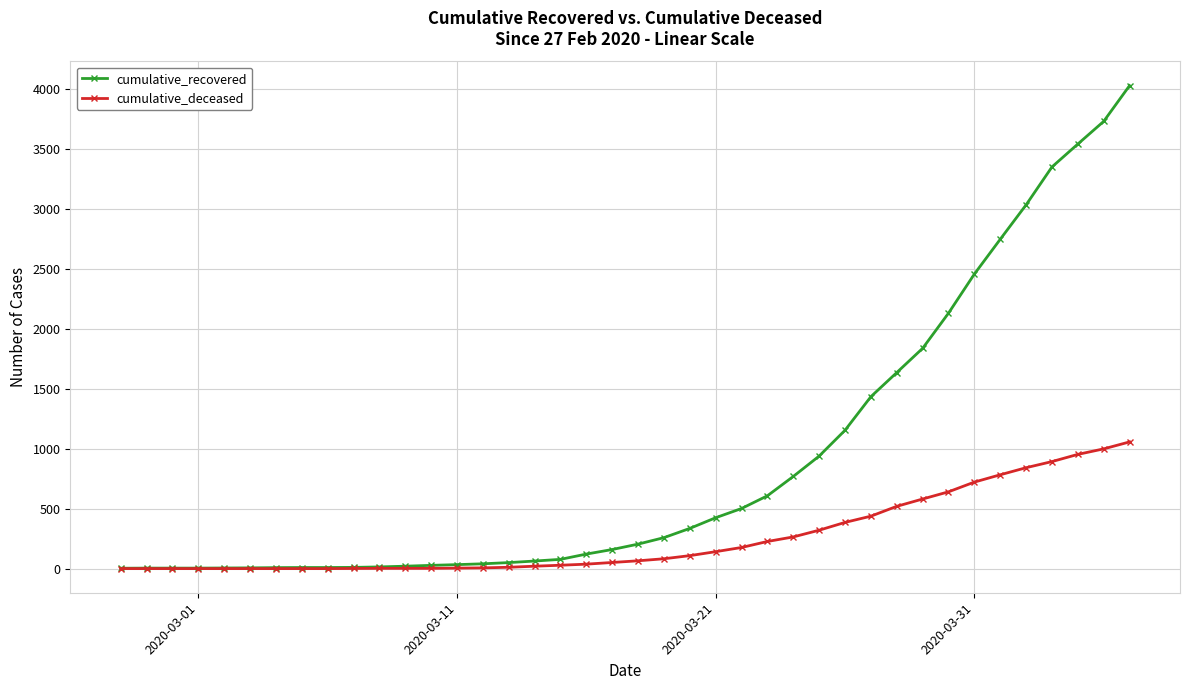

What are all the series names shown in the legend?

cumulative_recovered, cumulative_deceased